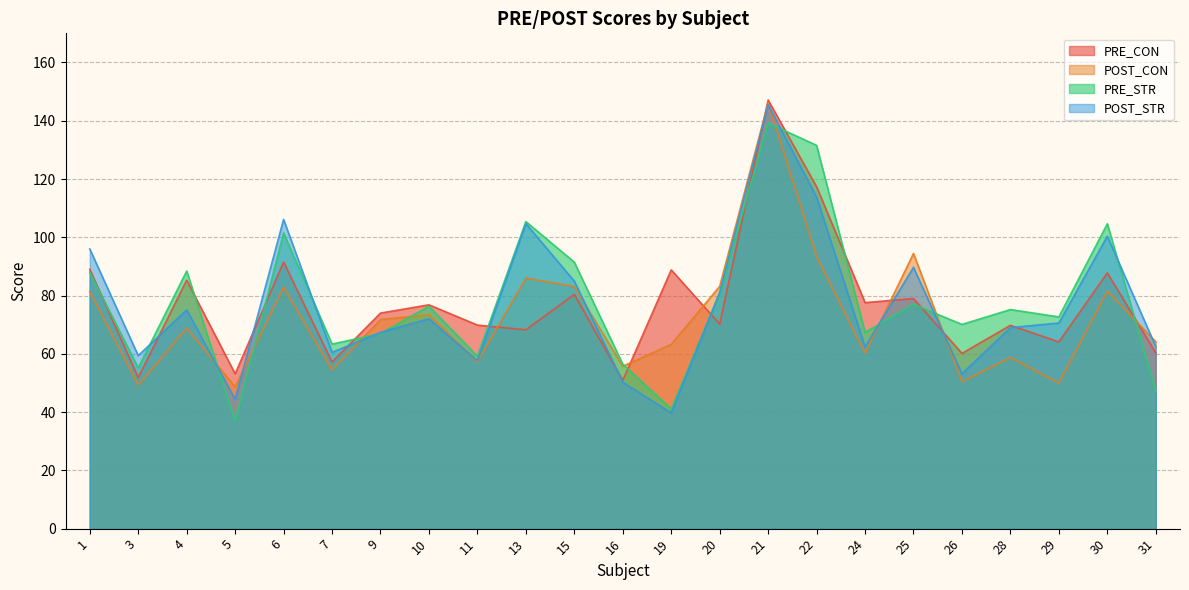

Between 21 and 25, which is larger?

21